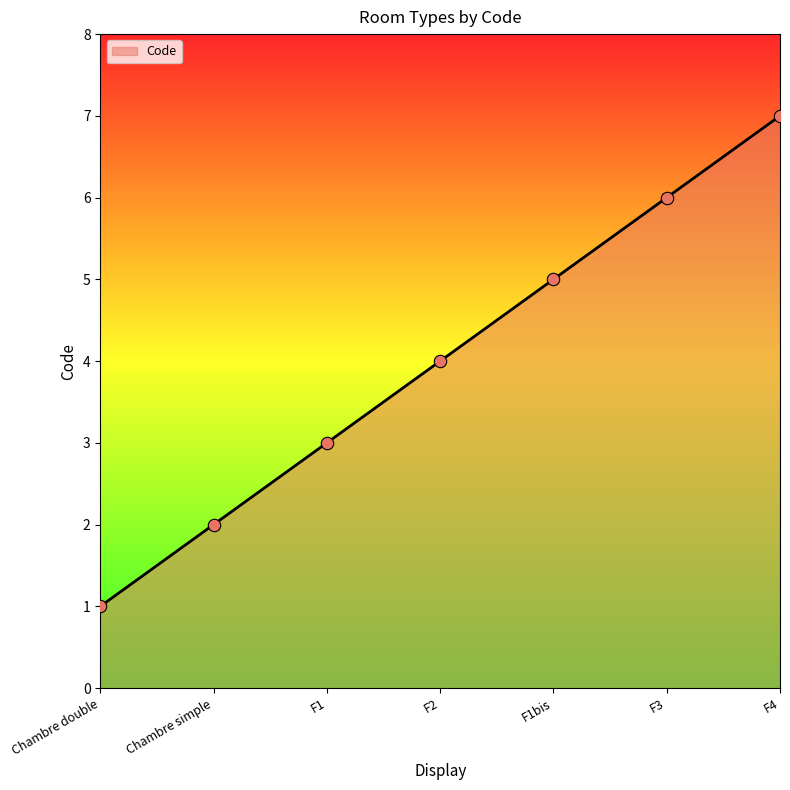

Approximately how many times larger is the value at F1bis compared to F4?

0.7